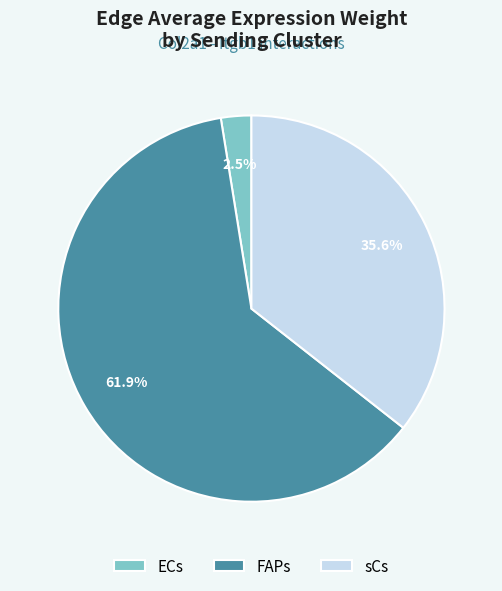

What is the smallest slice in the pie chart?

ECs